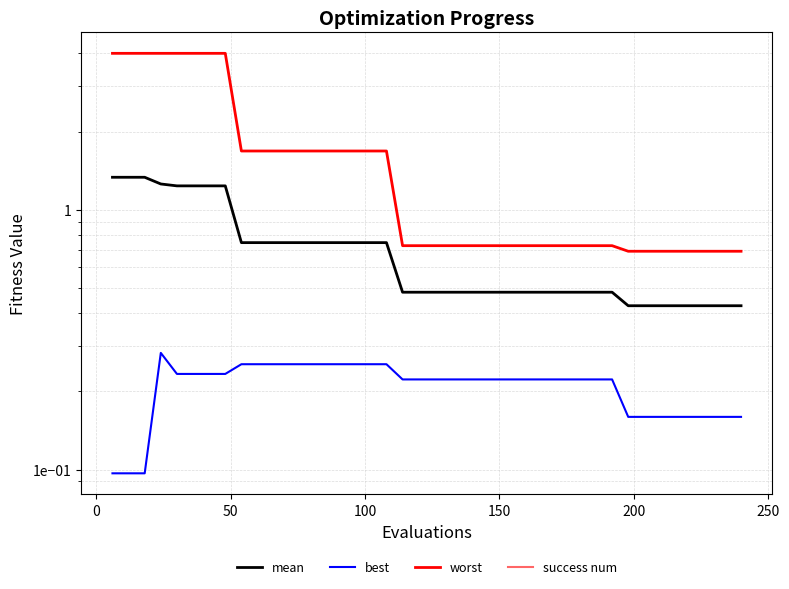

Which series has the widest spread of values?

worst